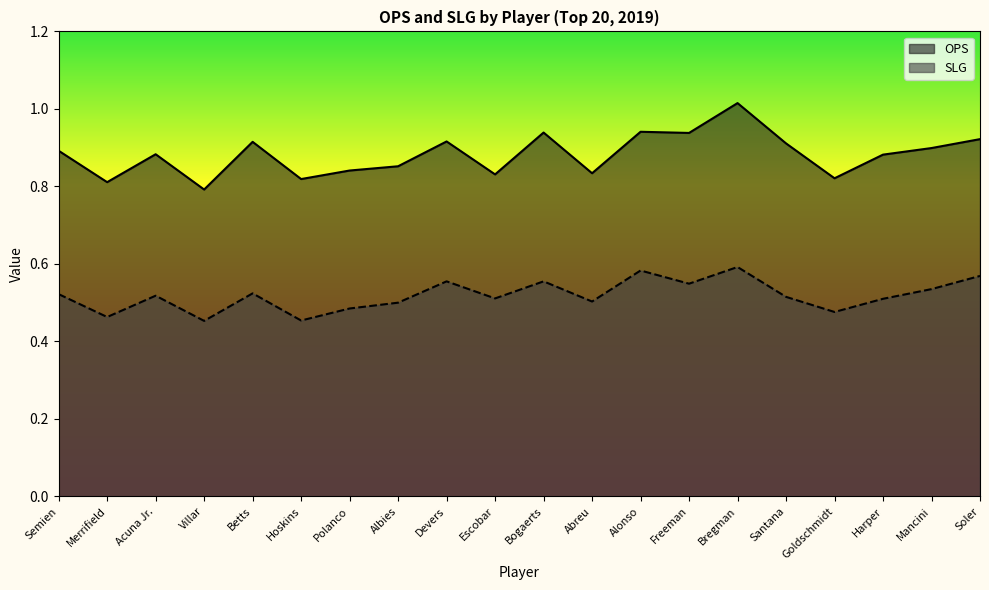

Rank the series at Soler from lowest to highest value.

SLG, OPS